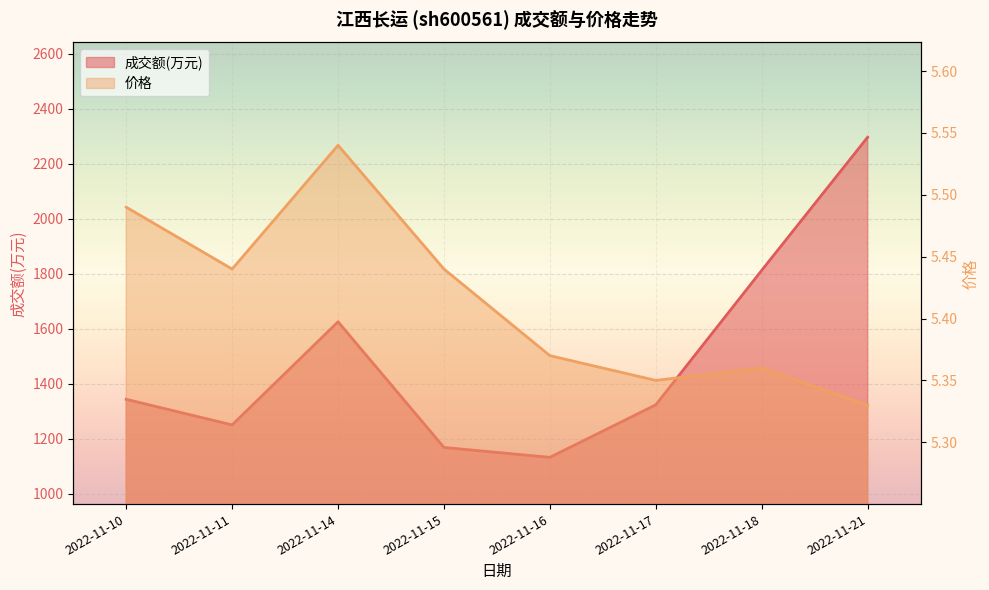

How many lines are shown in the chart?

2